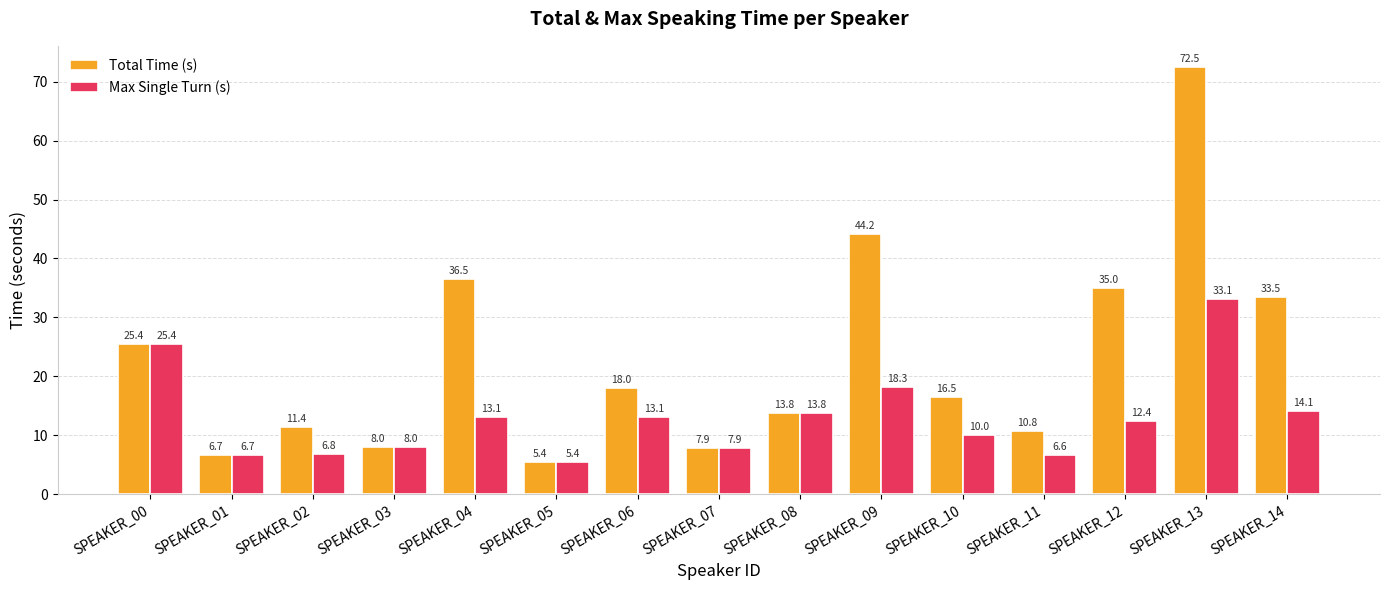

Between SPEAKER_07 and SPEAKER_09, which series saw the biggest shift?

Total Time (s)